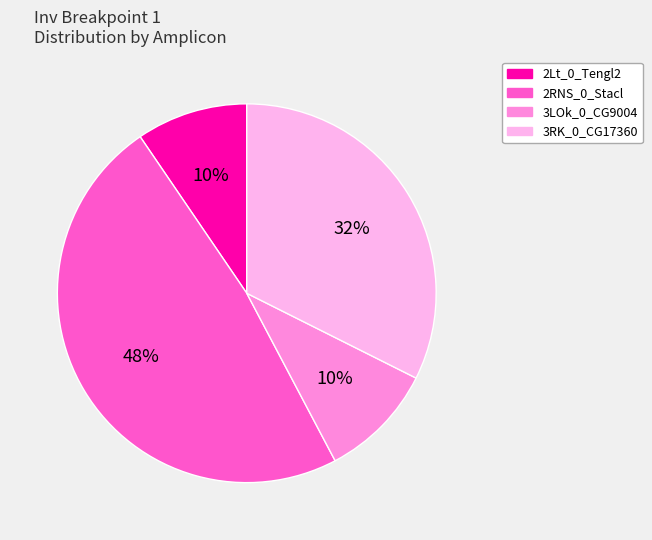

The 2Lt_0_Tengl2 slice represents 10% of the pie. True or false?

True